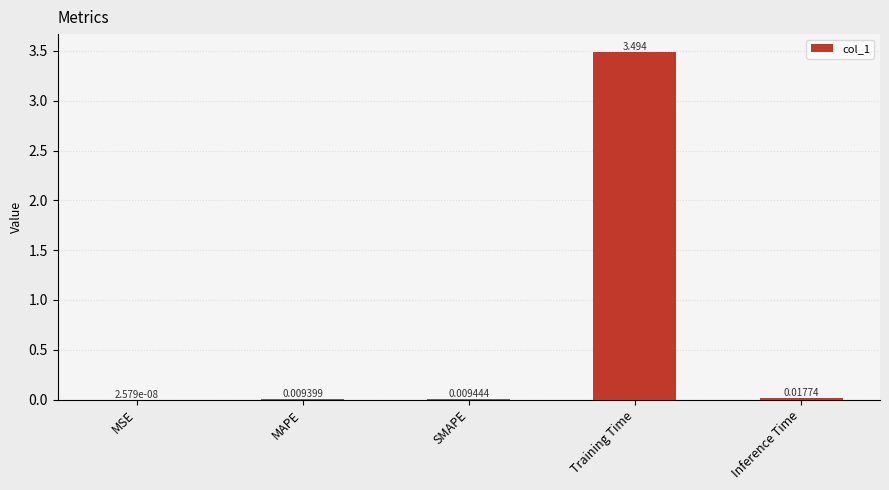

What is the maximum value shown in the chart?

3.5